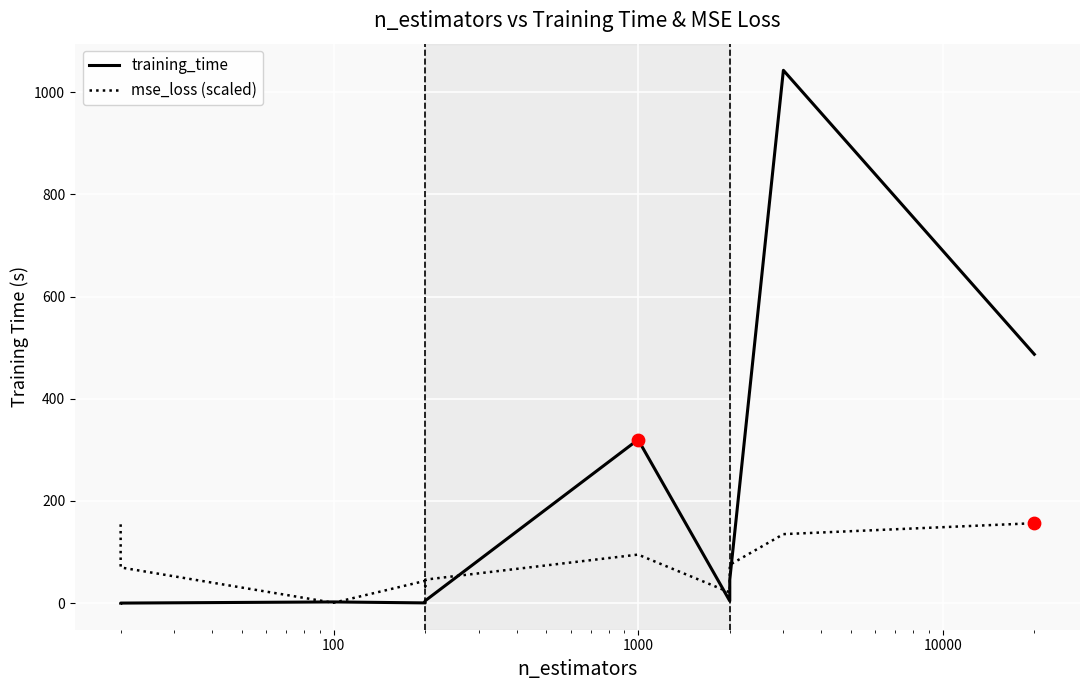

What are all the series names shown in the legend?

training_time, mse_loss (scaled)